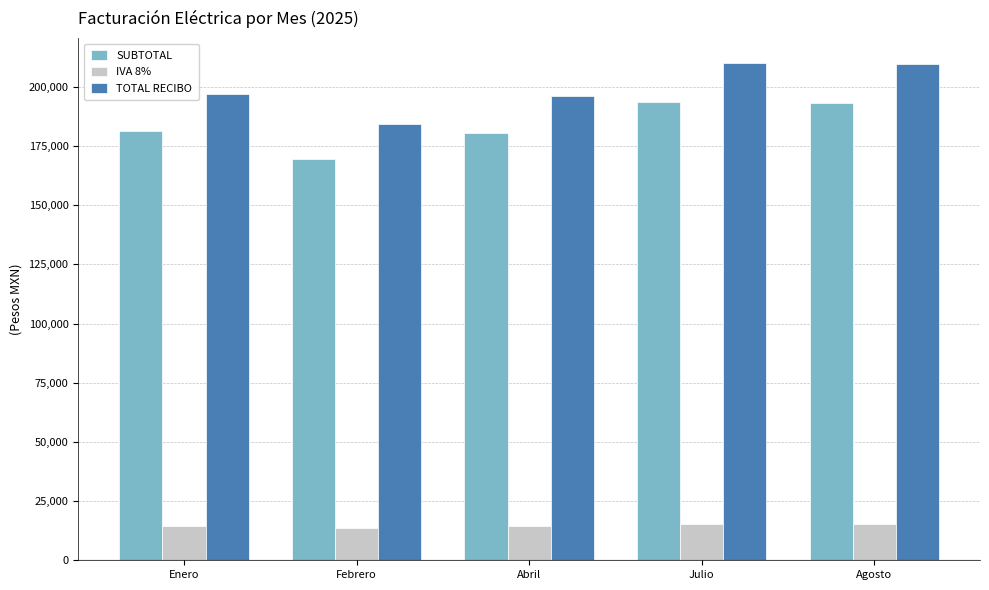

Rank the series at Agosto from highest to lowest value.

TOTAL RECIBO, SUBTOTAL, IVA 8%